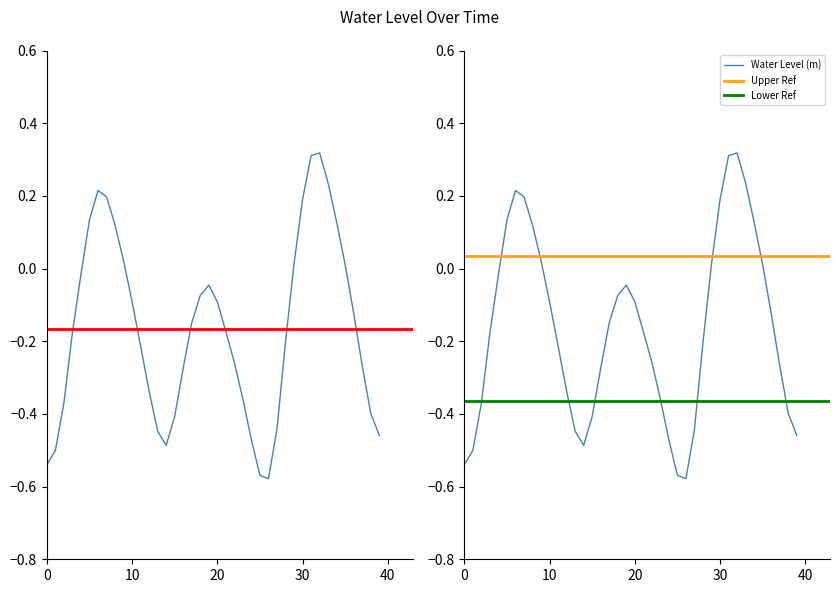

Reading right to left, what are all the values shown in this chart?

-0.5	-0.4	-0.3	-0.1	0.0	0.1	0.2	0.3	0.3	0.2	0.0	-0.2	-0.4	-0.6	-0.6	-0.5	-0.4	-0.3	-0.2	-0.1	-0.0	-0.1	-0.1	-0.3	-0.4	-0.5	-0.4	-0.3	-0.2	-0.1	0.0	0.1	0.2	0.2	0.1	-0.0	-0.2	-0.4	-0.5	-0.5